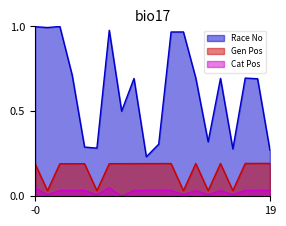

Which series has the largest total across all categories?

Race No